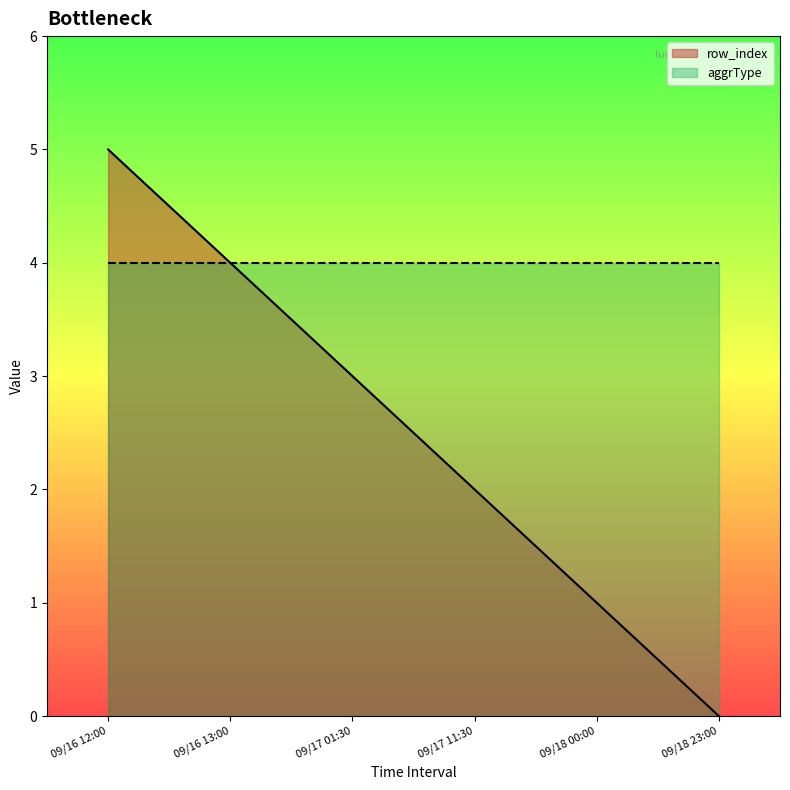

Reading left to right, what are all the values shown in this chart?

09/16 12:00=5	09/16 13:00=4	09/17 01:30=3	09/17 11:30=2	09/18 00:00=1	09/18 23:00=0